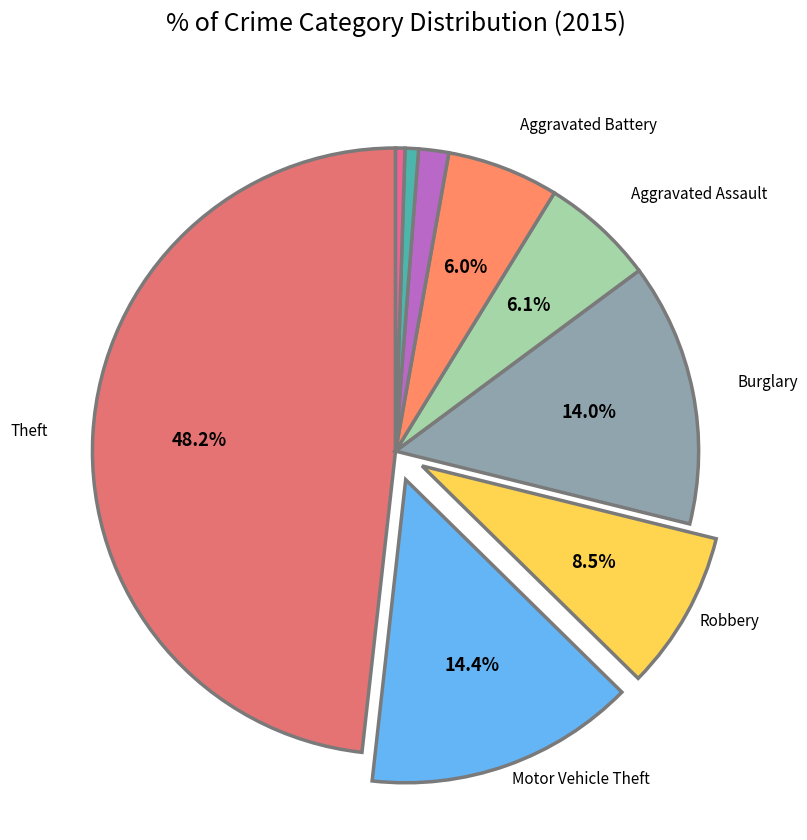

How many slices are in this pie chart?

9